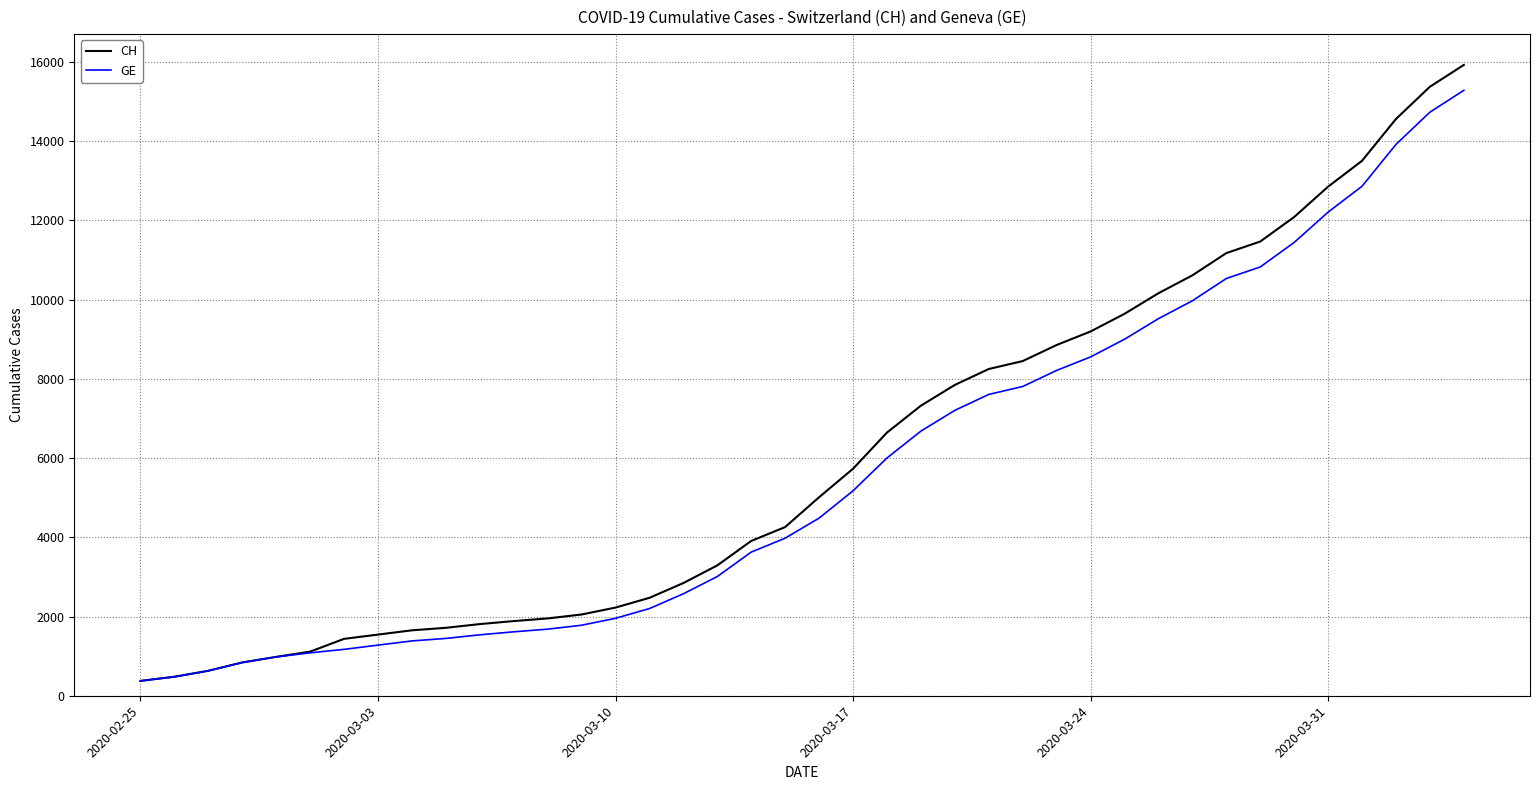

What is the maximum value for GE?

15284